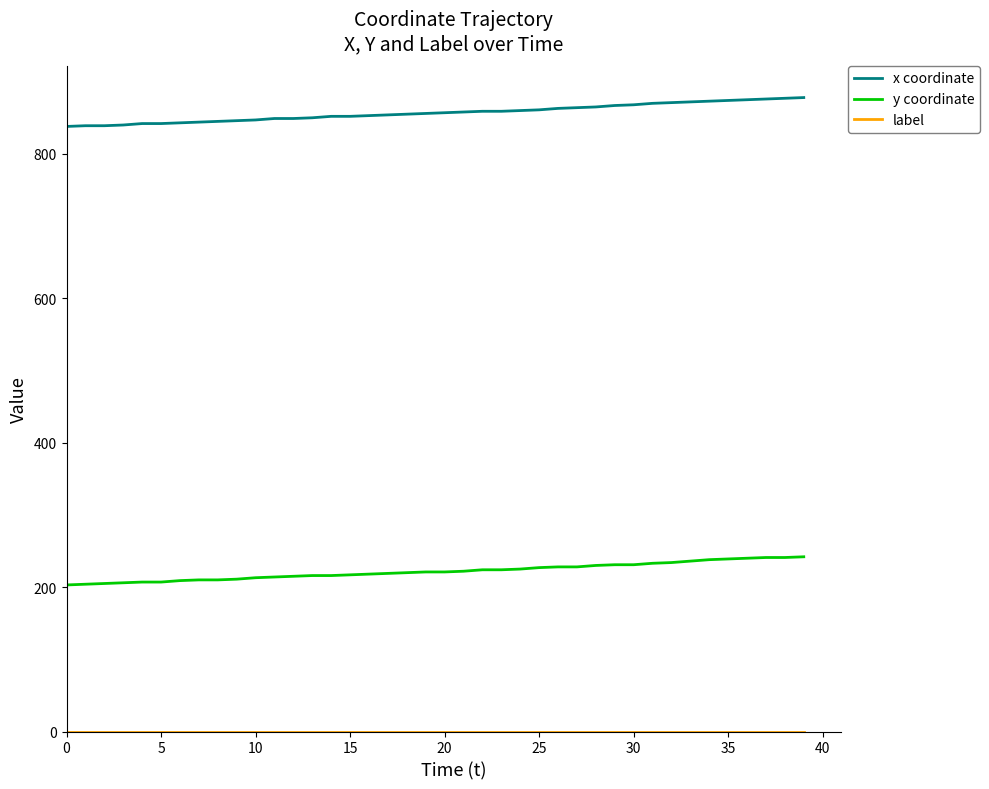

True or false: y coordinate and x coordinate intersect in this chart.

False